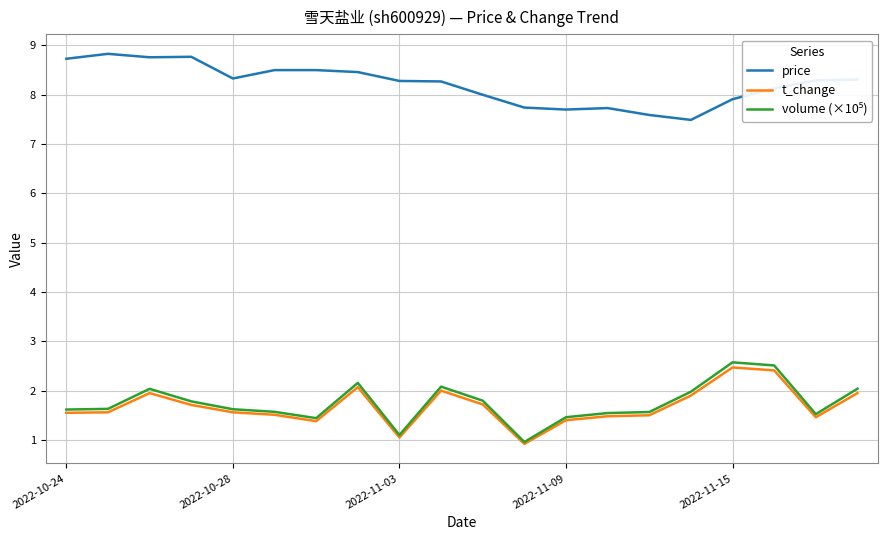

What is the smallest value displayed?

0.9